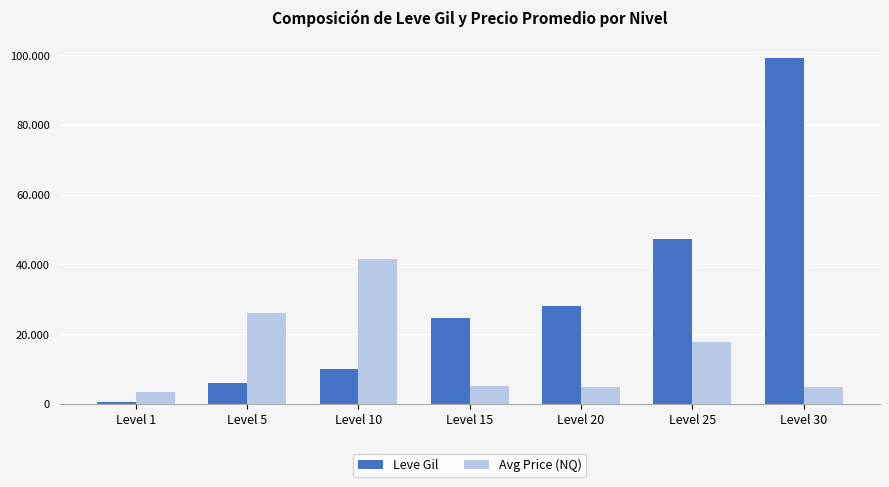

What is the difference between the Avg Price (NQ) values at Level 10 and Level 20?

36866